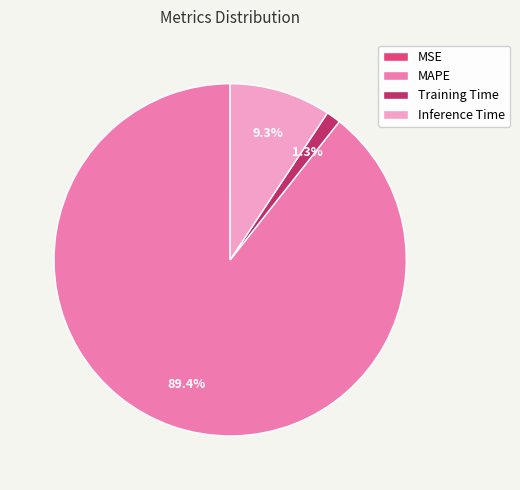

Combined, what portion of the pie is Inference Time and MAPE?

98.7%